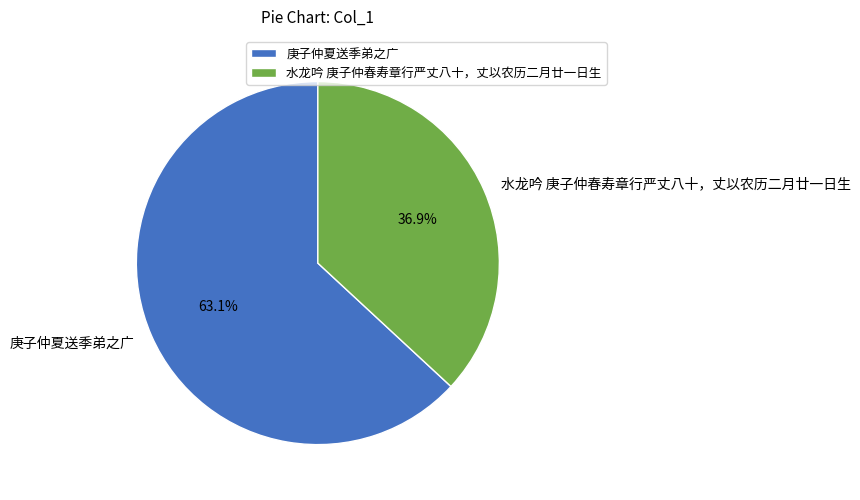

Is there a majority slice in this chart?

Yes